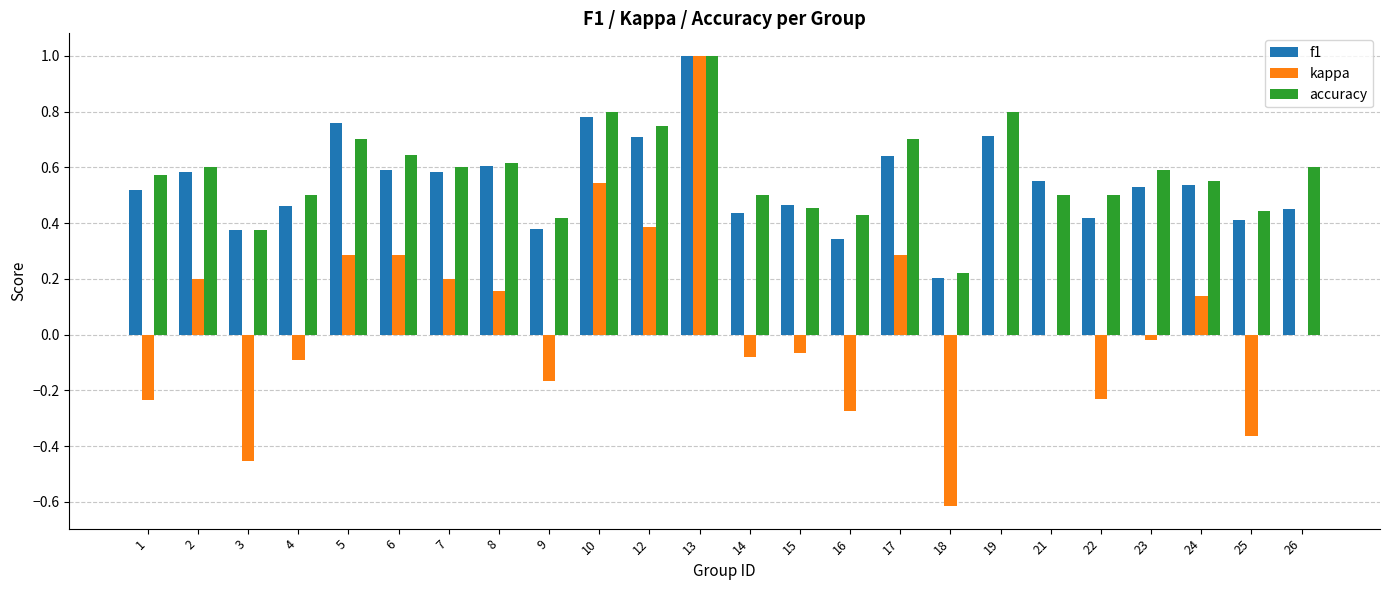

At which category does the chart reach its peak across all series?

13